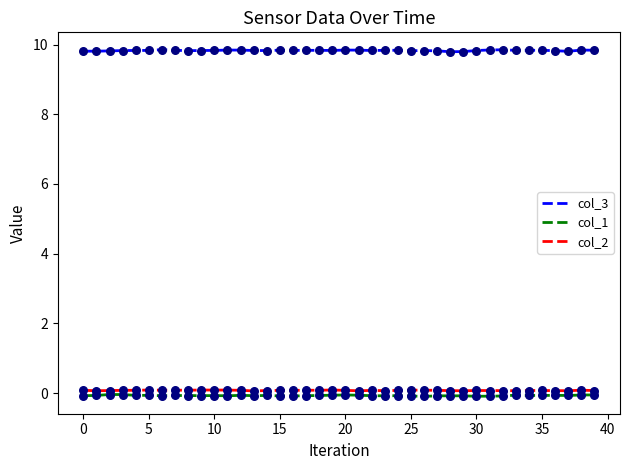

What is the greatest value displayed?

9.9